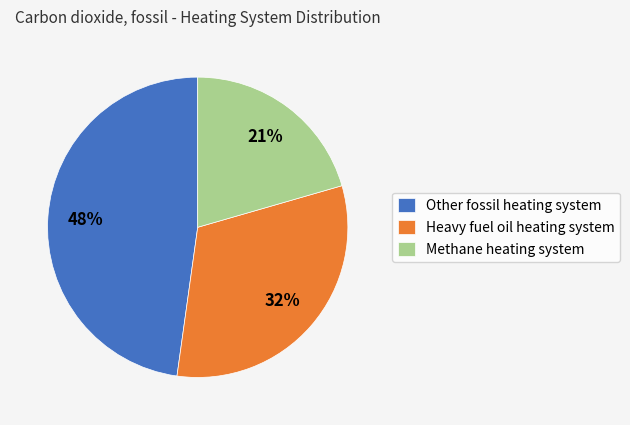

How many slices are in this pie chart?

3